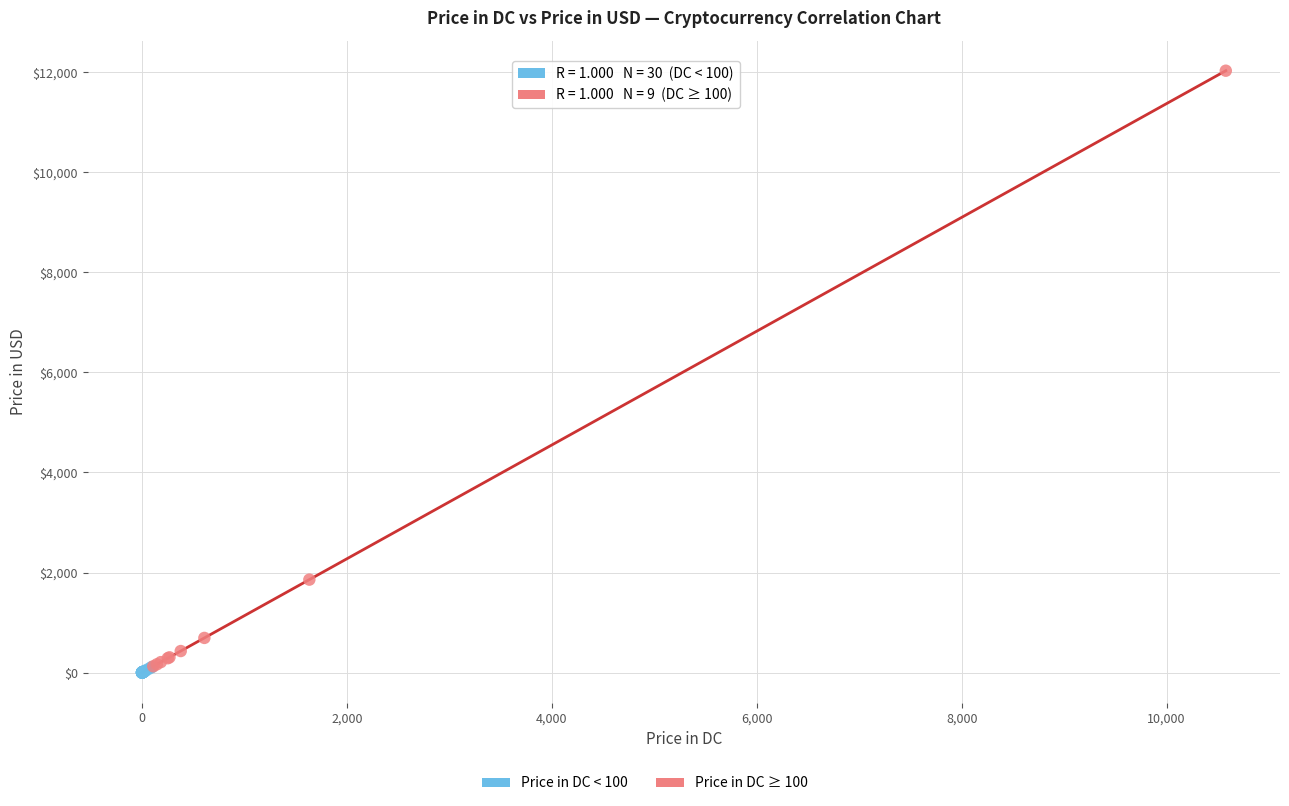

Which series has the widest spread of Y values?

Price in DC ≥ 100